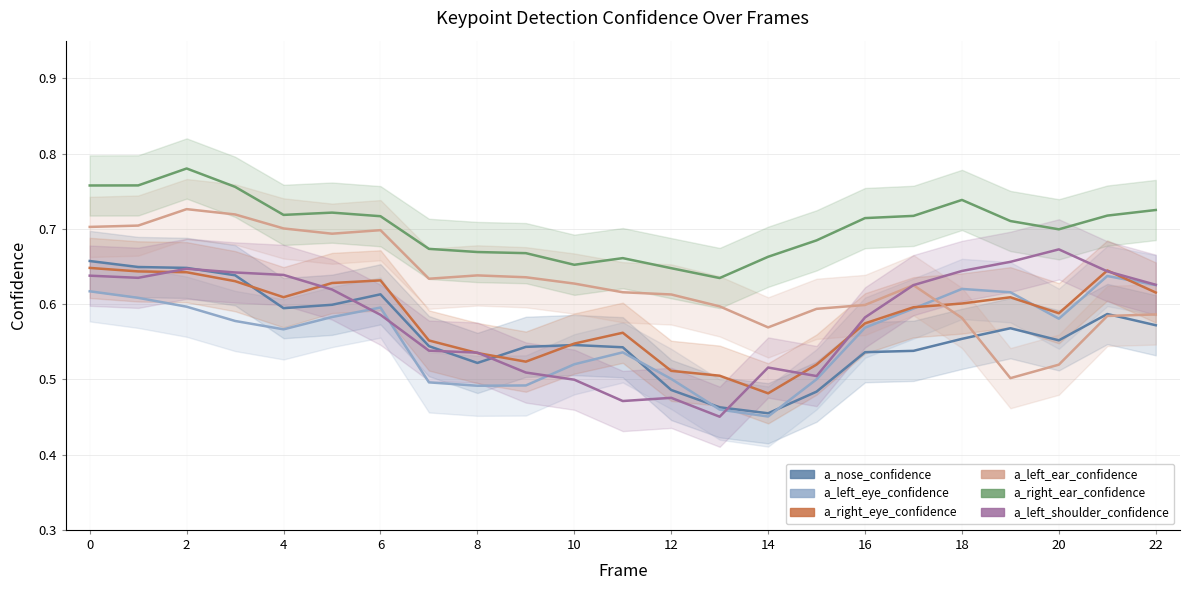

True or false: a_nose_confidence and a_right_ear_confidence intersect in this chart.

False